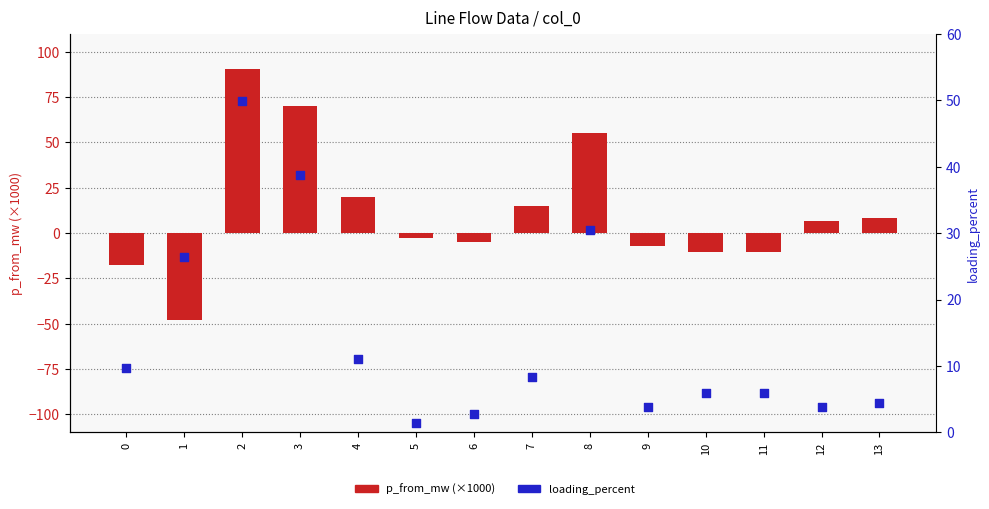

Which series has the largest total across all categories?

loading_percent